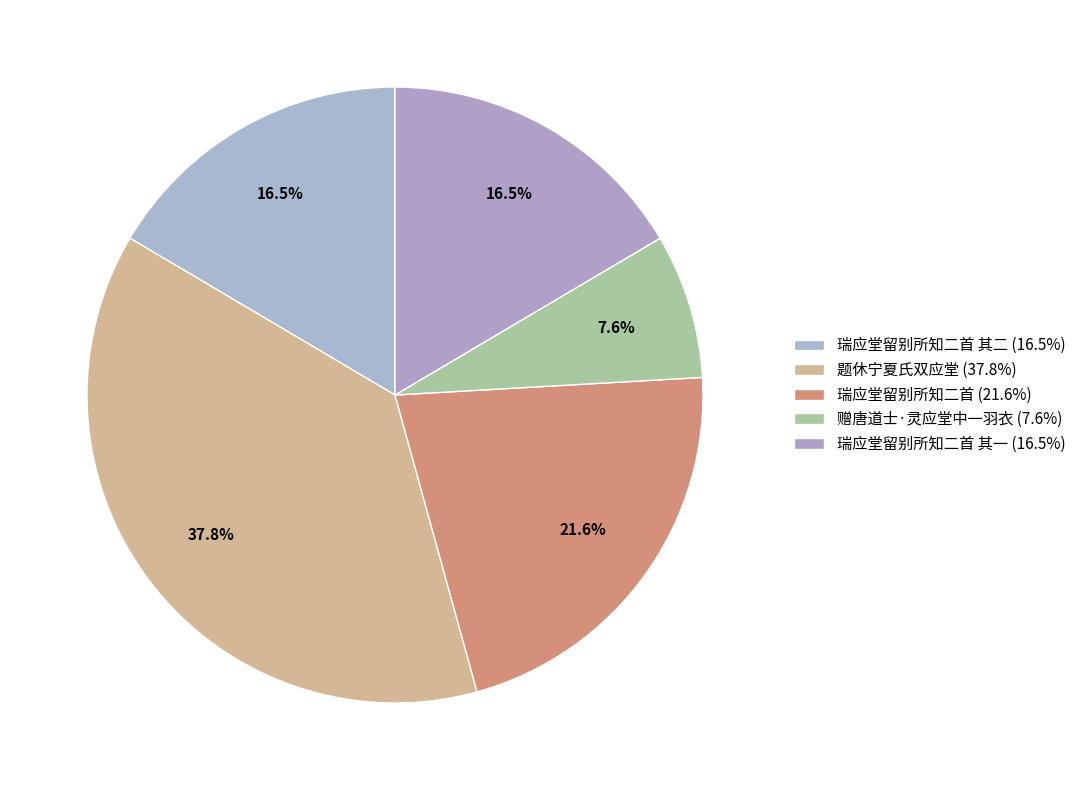

How many segments does this pie chart have?

5